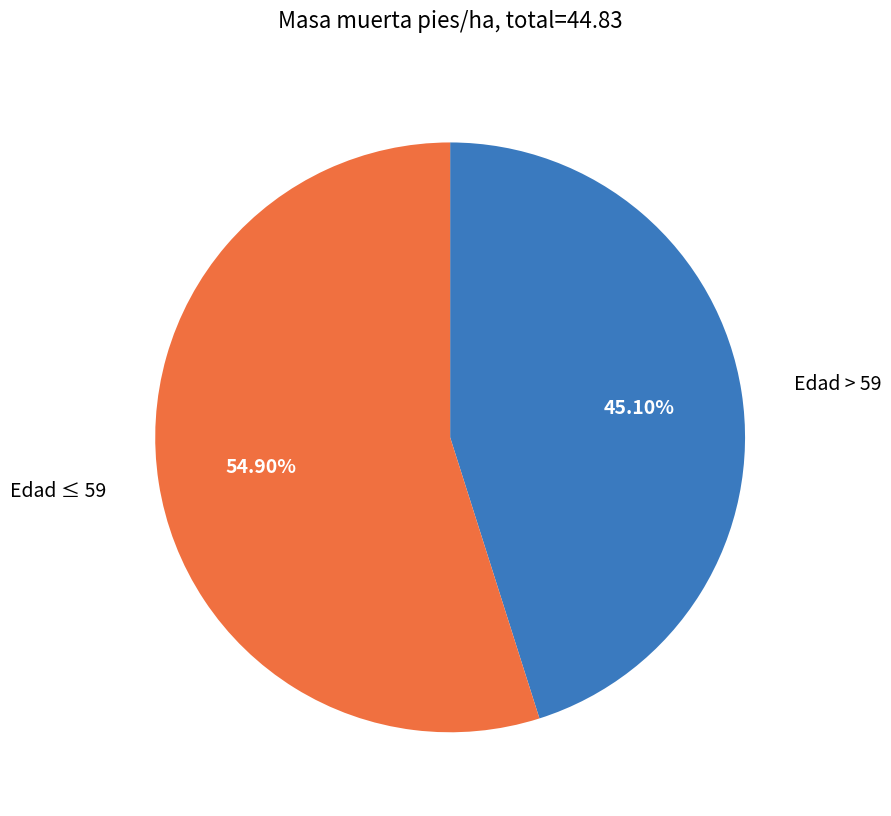

Which has a higher value, Edad ≤ 59 or Edad > 59?

Edad ≤ 59